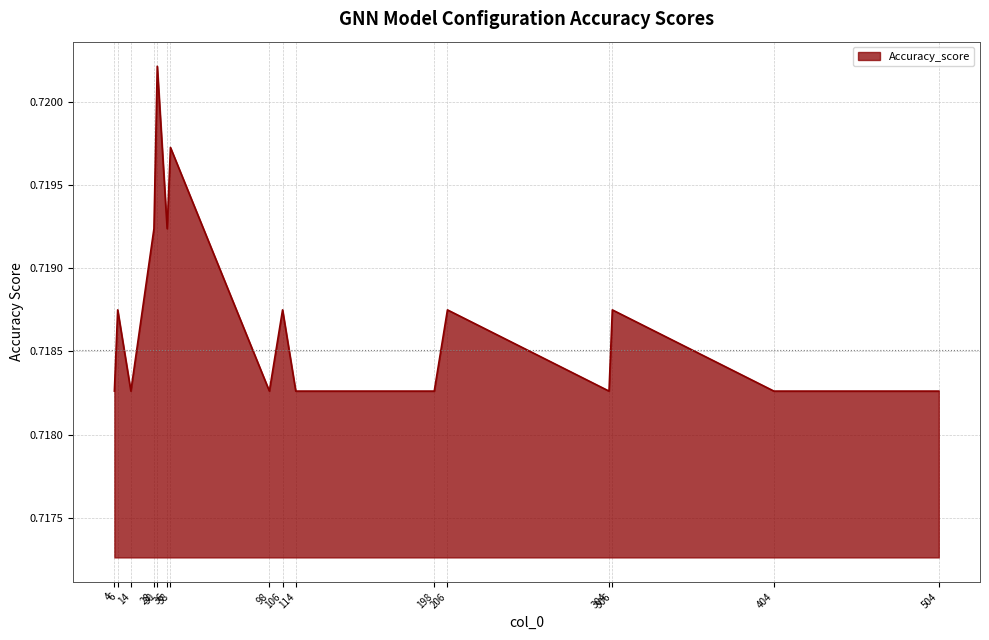

Does the chart display data point markers on the line(s)?

No